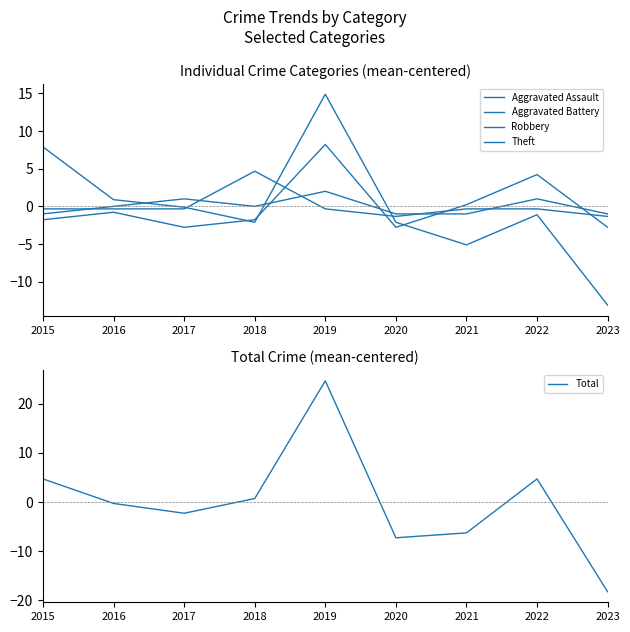

After their last crossing, which series has the higher values: Aggravated Assault or Total?

Aggravated Assault